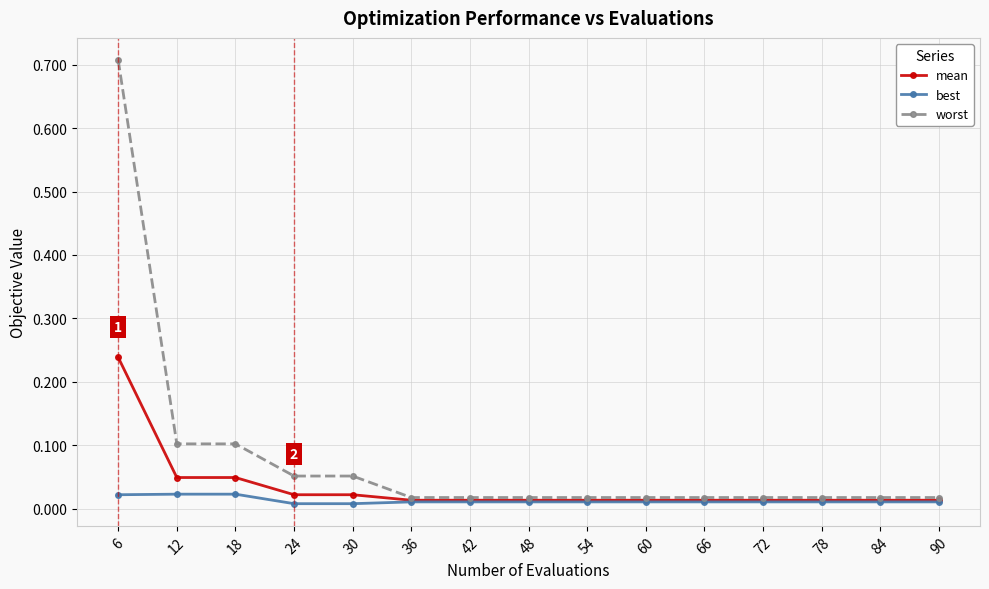

Which series has the largest total across all categories?

worst